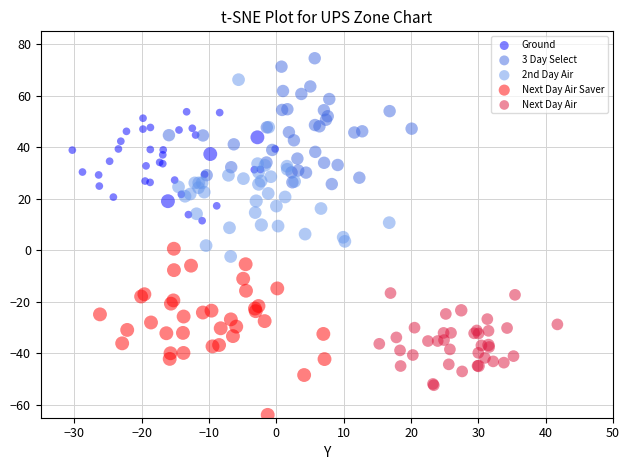

Which series has the largest Y range (max minus min)?

2nd Day Air